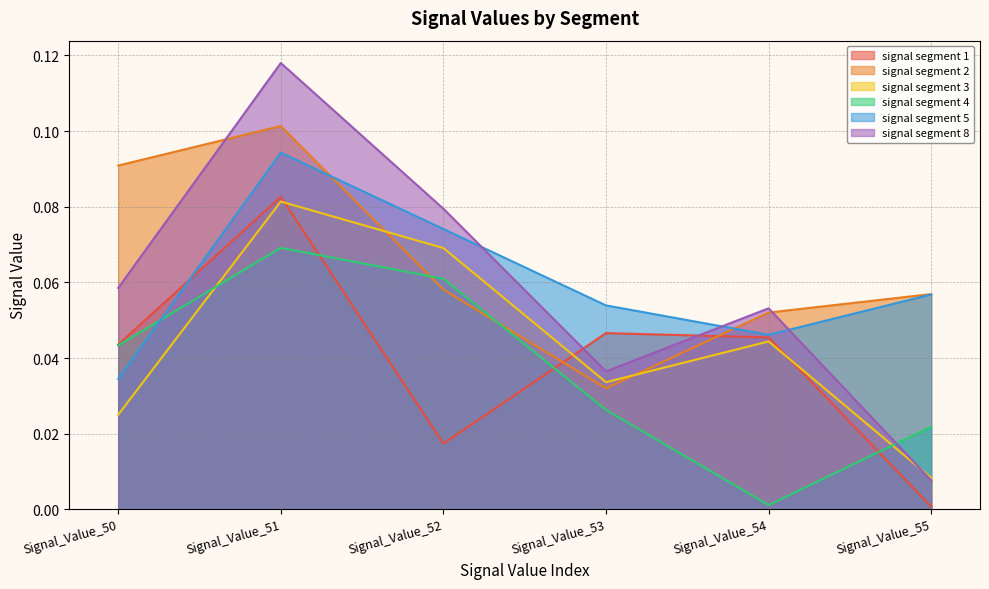

What is the total value across all series at Signal_Value_54?

0.2